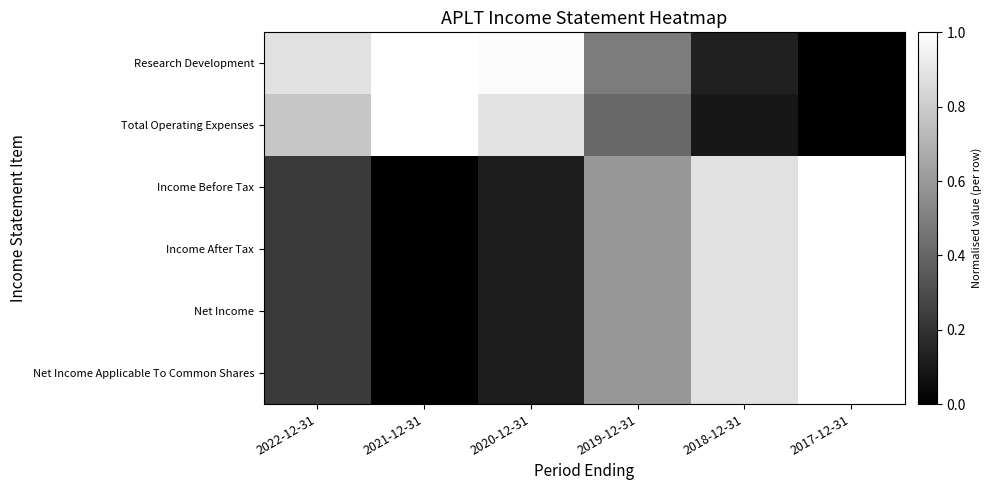

Reading right to left, transcribe all the data shown in this chart.

Research Development: 2017-12-31=0.0	2018-12-31=0.1	2019-12-31=0.5	2020-12-31=1.0	2021-12-31=1.0	2022-12-31=0.9
Total Operating Expenses: 2017-12-31=0.0	2018-12-31=0.1	2019-12-31=0.4	2020-12-31=0.9	2021-12-31=1.0	2022-12-31=0.8
Income Before Tax: 2017-12-31=1.0	2018-12-31=0.9	2019-12-31=0.6	2020-12-31=0.1	2021-12-31=0.0	2022-12-31=0.2
Income After Tax: 2017-12-31=1.0	2018-12-31=0.9	2019-12-31=0.6	2020-12-31=0.1	2021-12-31=0.0	2022-12-31=0.2
Net Income: 2017-12-31=1.0	2018-12-31=0.9	2019-12-31=0.6	2020-12-31=0.1	2021-12-31=0.0	2022-12-31=0.2
Net Income Applicable To Common Shares: 2017-12-31=1.0	2018-12-31=0.9	2019-12-31=0.6	2020-12-31=0.1	2021-12-31=0.0	2022-12-31=0.2